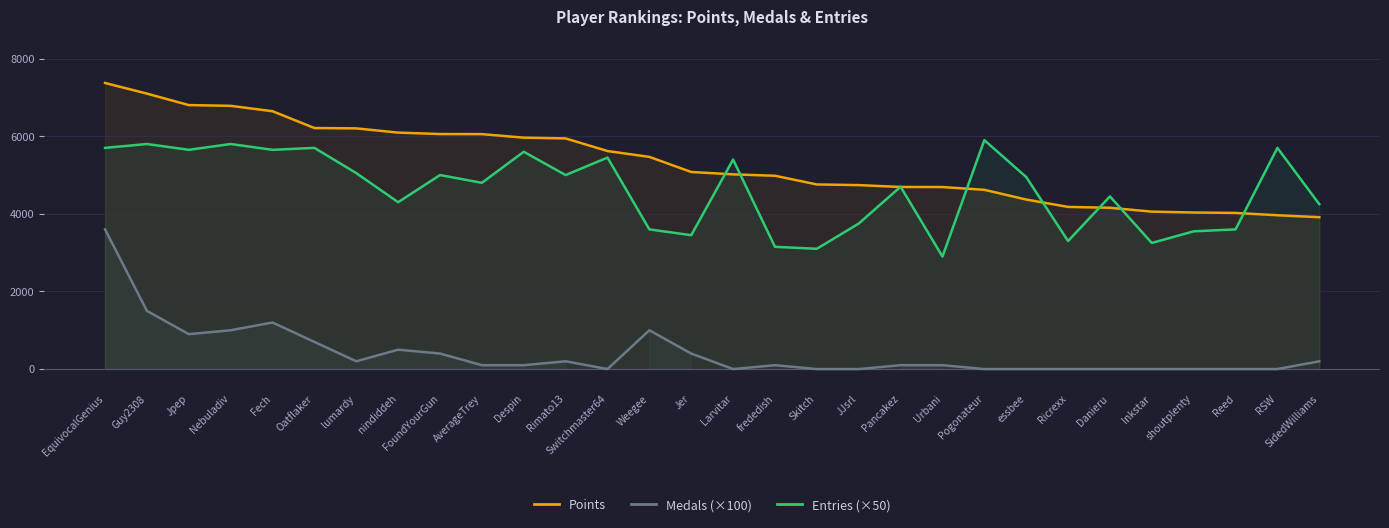

At which label is Medals (×100) closest to 1800?

Guy2308